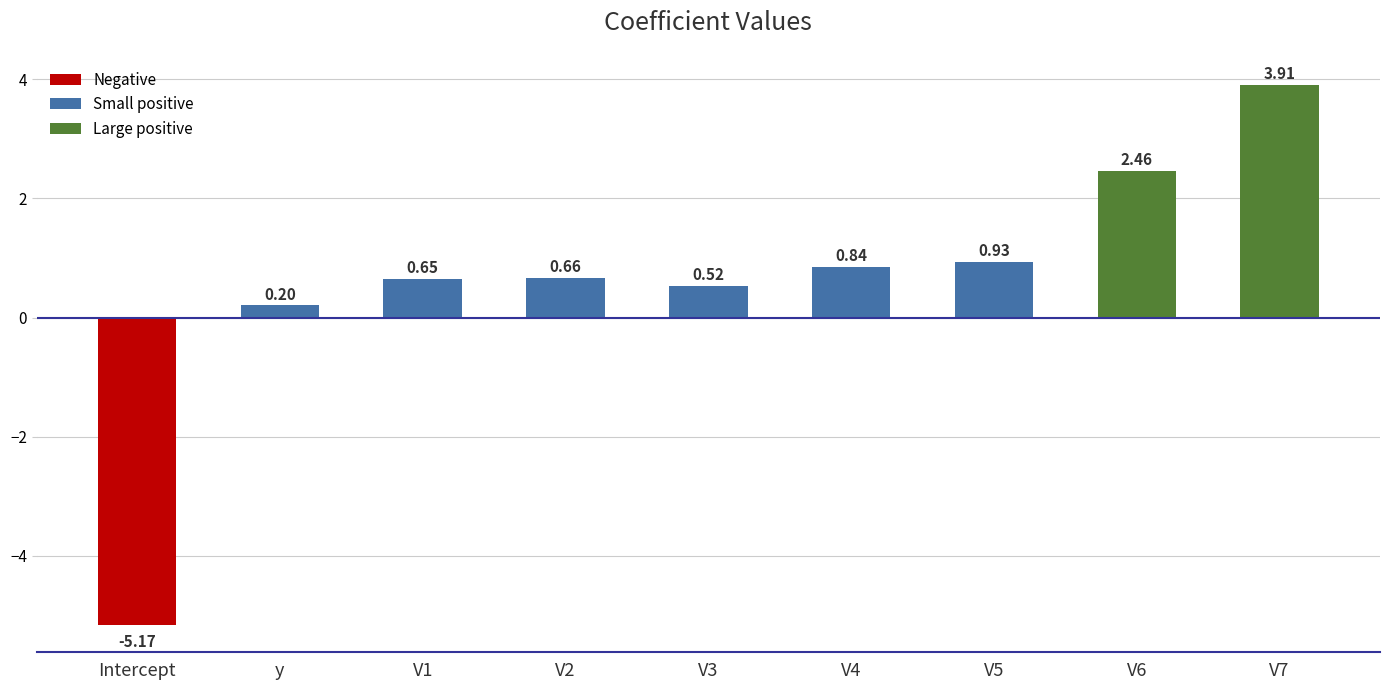

Rank the categories by value from highest to lowest.

V7, V6, V5, V4, V2, V1, V3, y, Intercept